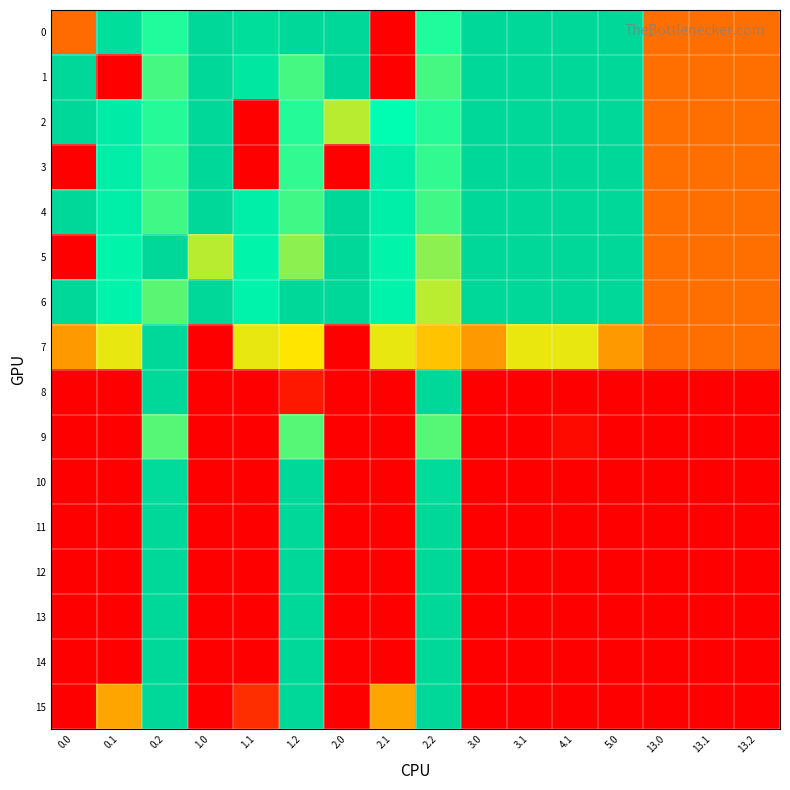

Which series has the largest total across all categories?

6